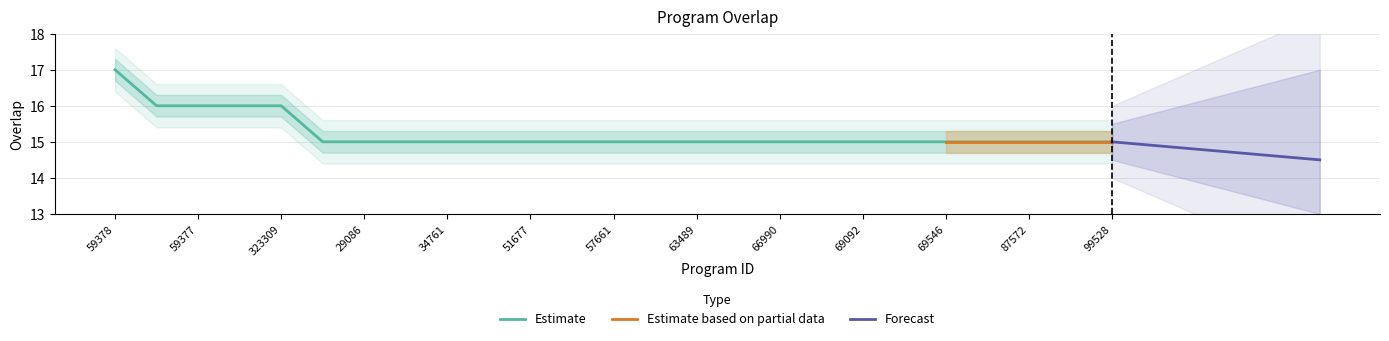

True or false: the data shows 16 at 59377.

True